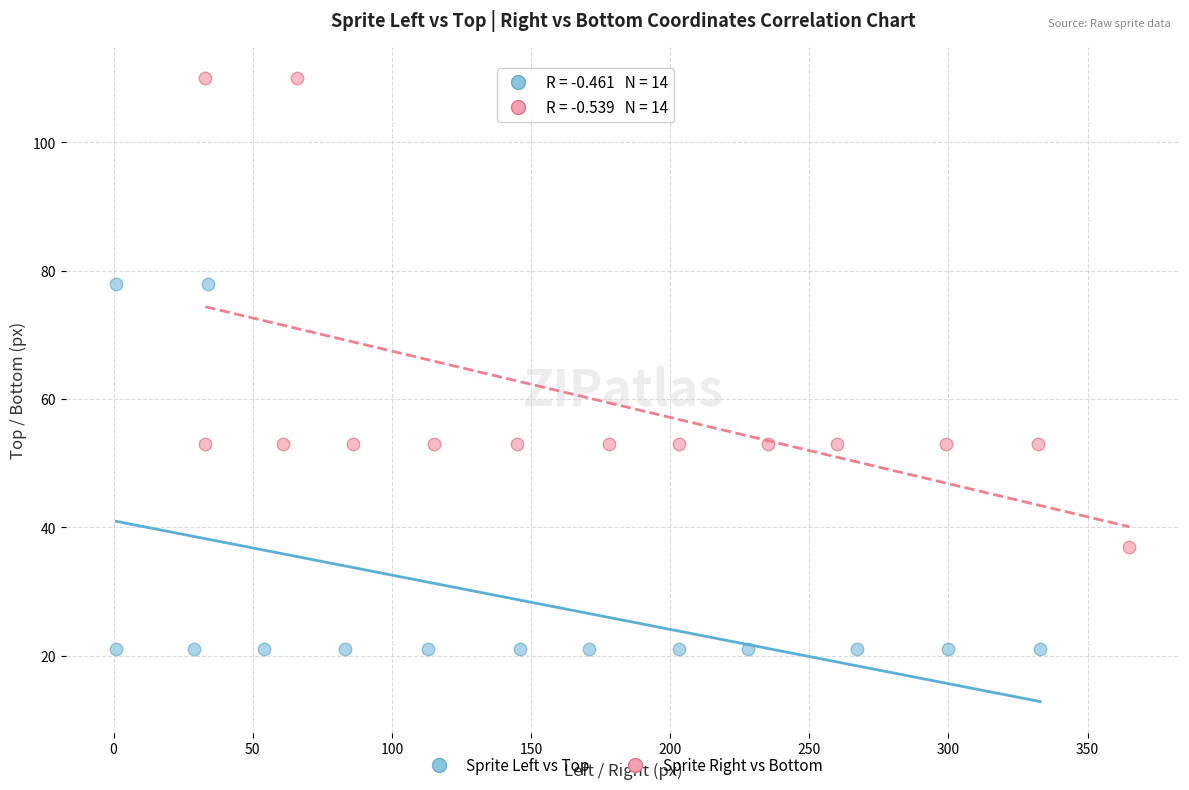

Which series reaches the maximum Y coordinate?

Sprite Right vs Bottom